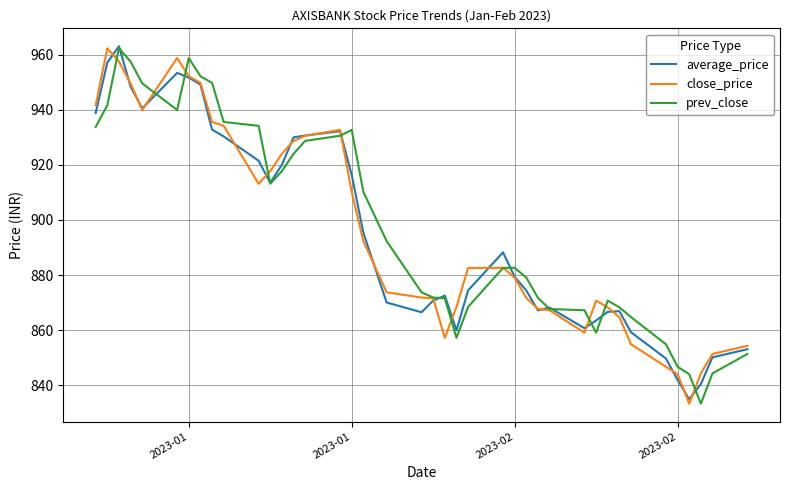

What is the greatest value displayed?

963.0